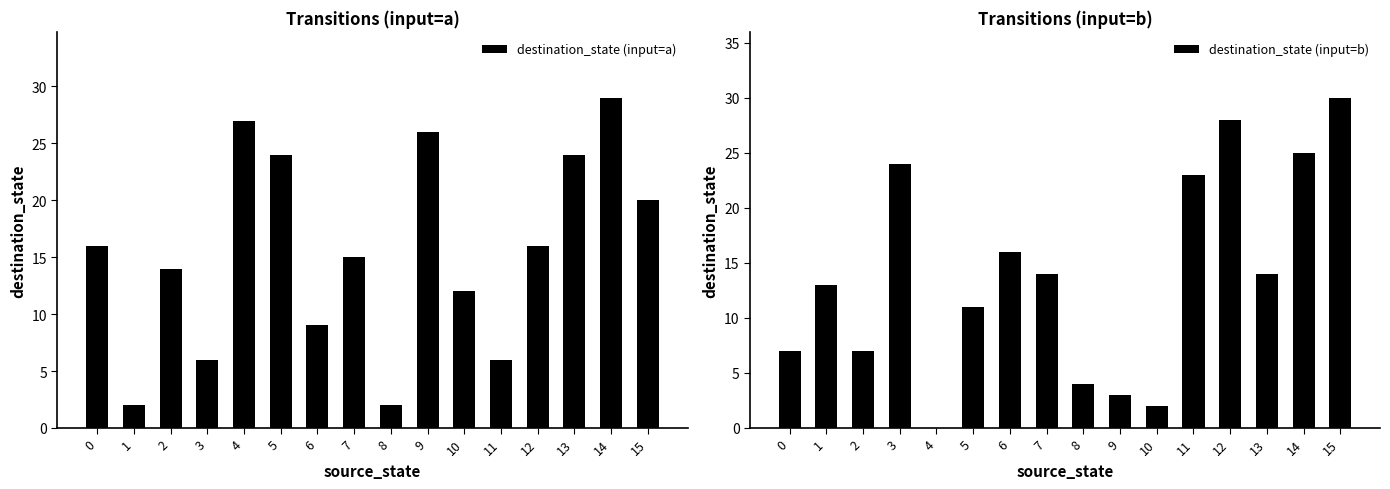

How many bars are there in total?

32